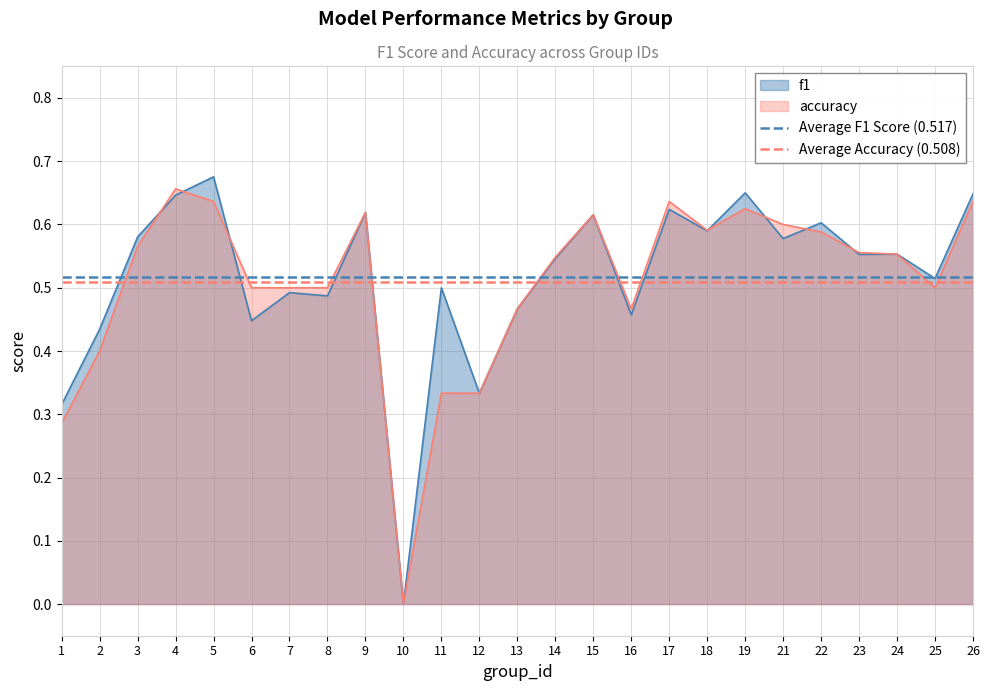

The f1 series shows 0.3 at 4. True or false?

False